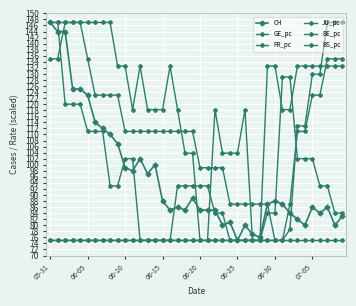

True or false: JU_pc and BE_pc cross at least once.

False